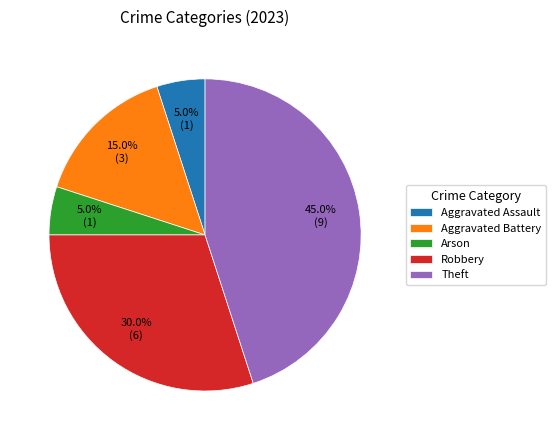

How many slices are in this pie chart?

5